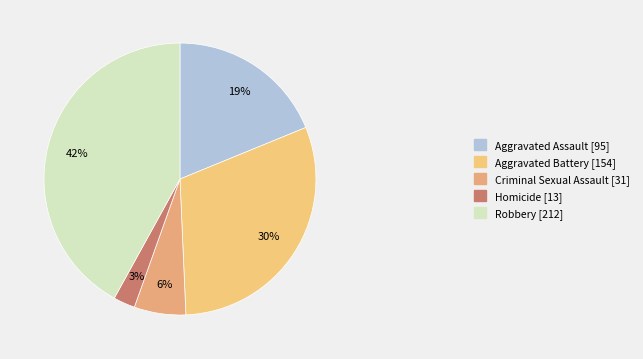

Is there any slice that represents more than half of the pie?

No